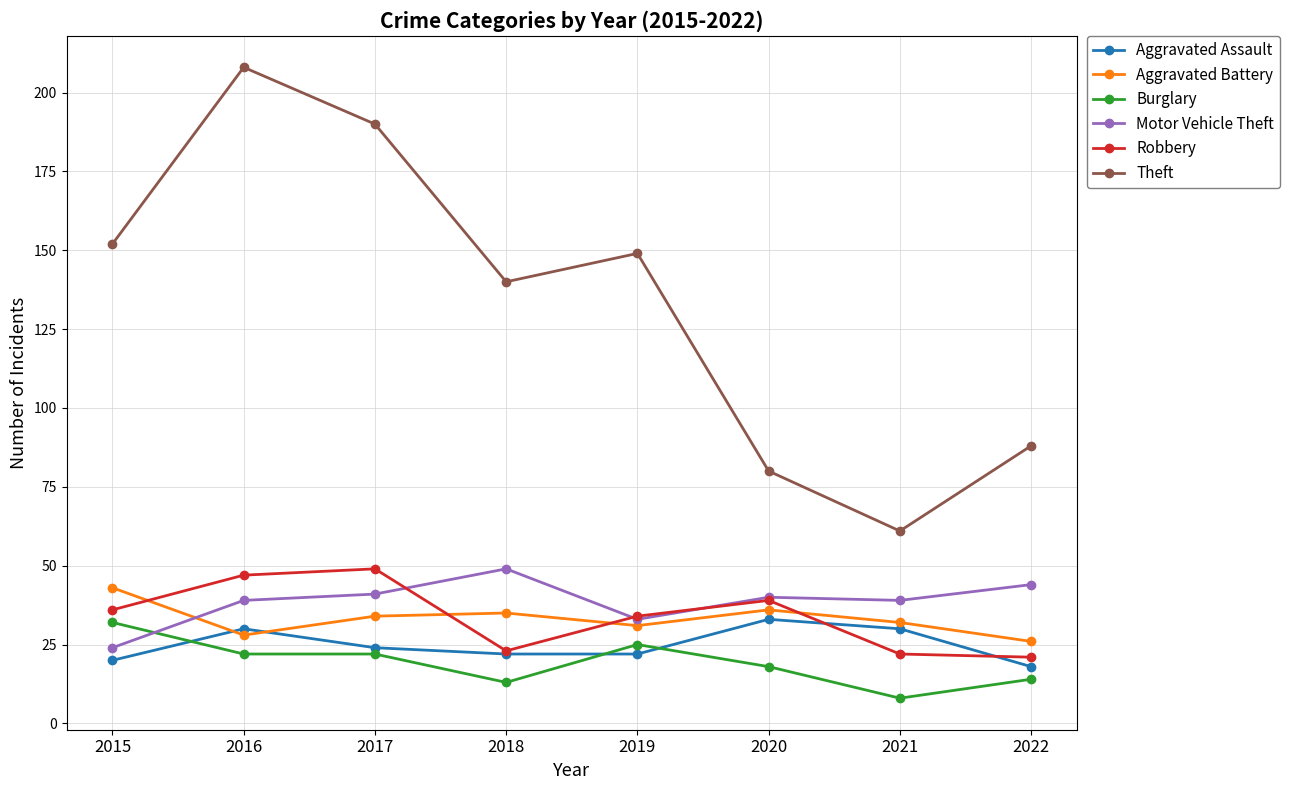

At which label does Motor Vehicle Theft reach its minimum?

2015